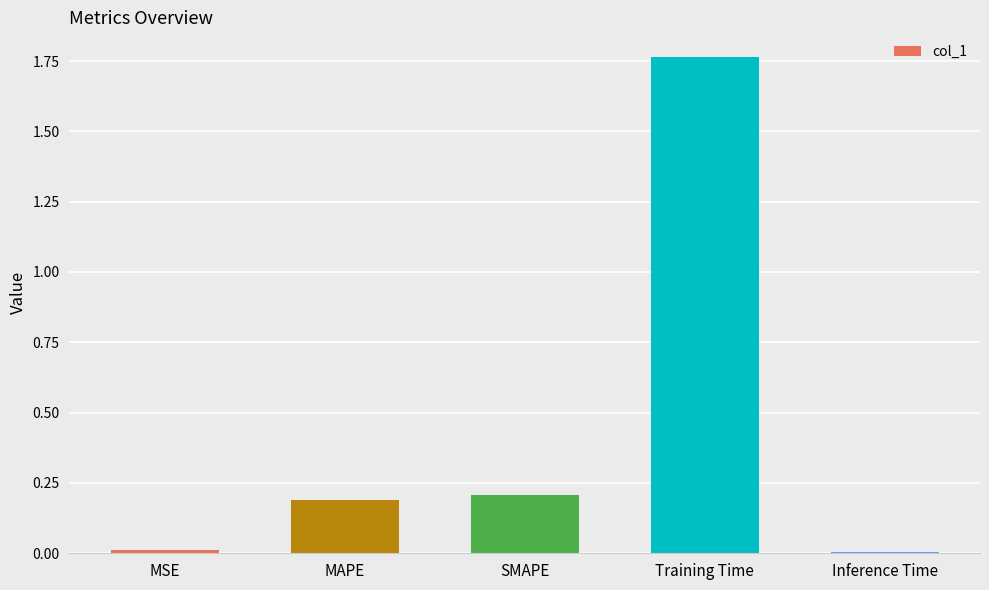

The chart shows a value of 0.2 at SMAPE. True or false?

True